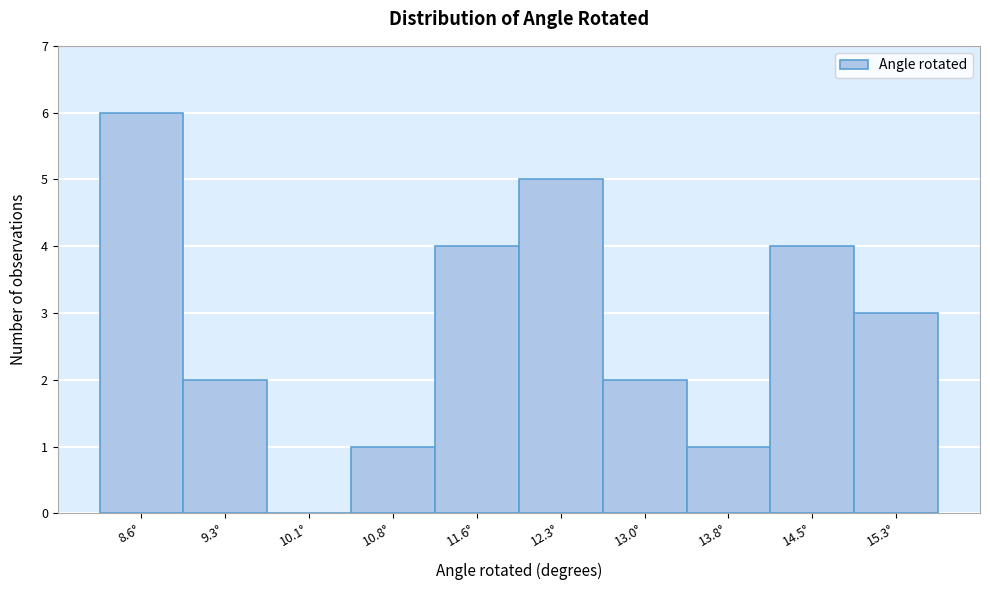

Reading left to right, transcribe all the data shown in this chart.

8.6°=6	9.3°=2	10.1°=0	10.8°=1	11.6°=4	12.3°=5	13.0°=2	13.8°=1	14.5°=4	15.3°=3